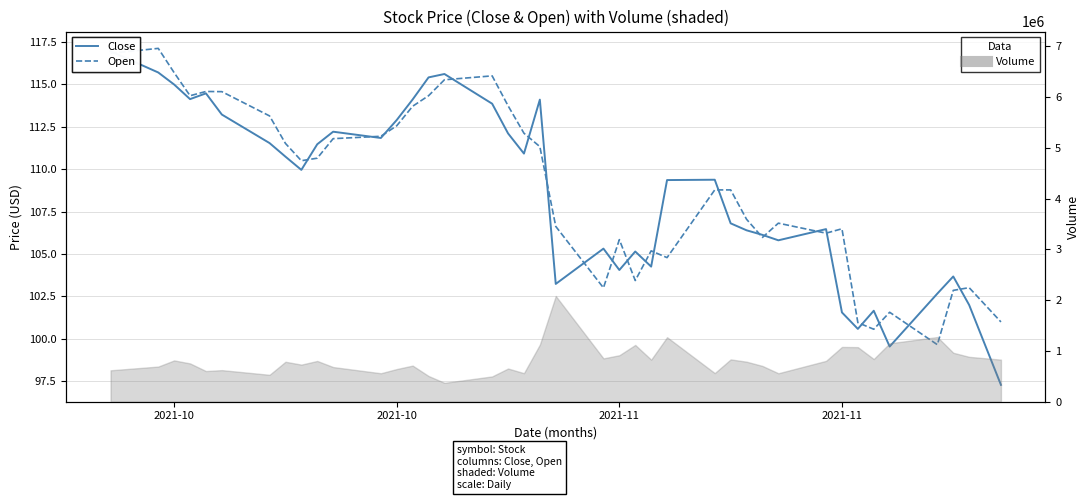

Is this an area chart (filled region under the line)?

No